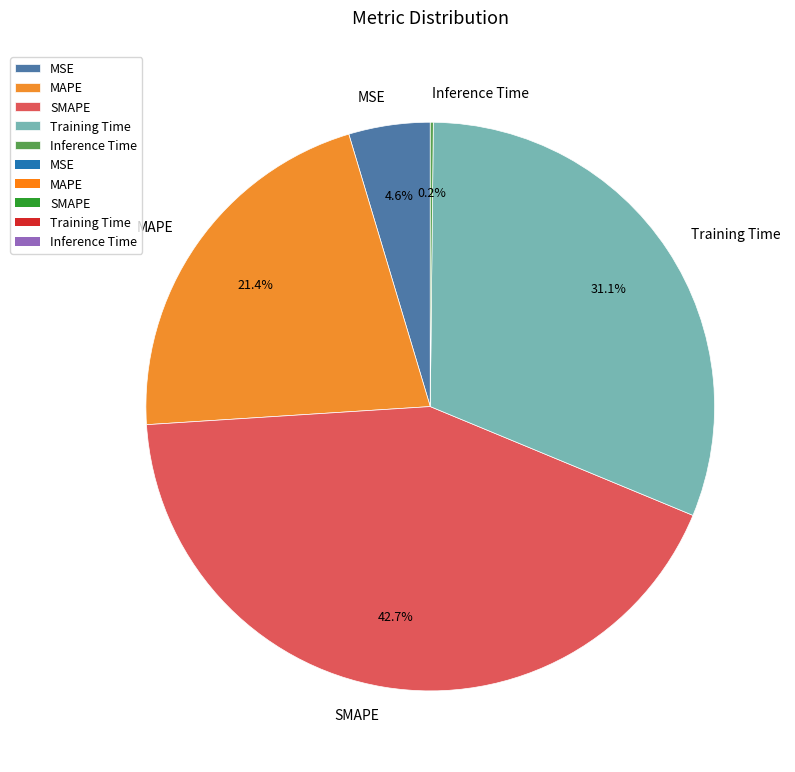

Is there any slice that represents more than half of the pie?

No